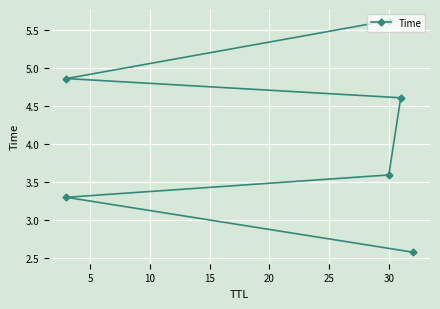

Which has a higher value, 25 or 15?

25